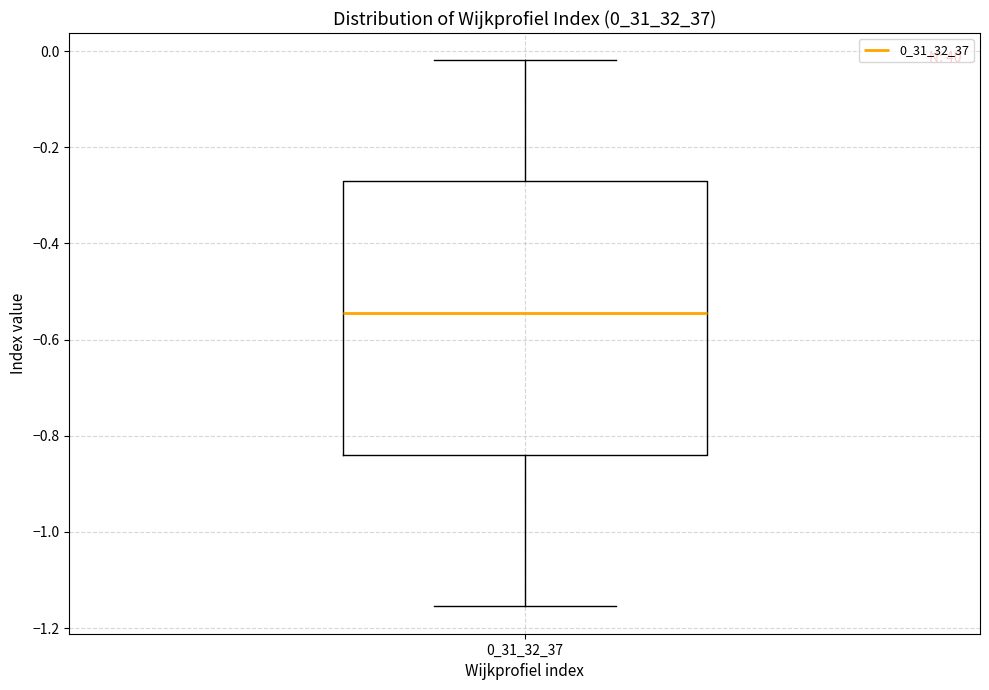

Read this box plot against the y-axis: the position of the median line, the range covered by the box, and the ends of both whiskers. The values are not printed on the chart, so give them approximately, as read against the axis.

median -0.54, box -0.84 to -0.28, whiskers -1.16 to -0.02